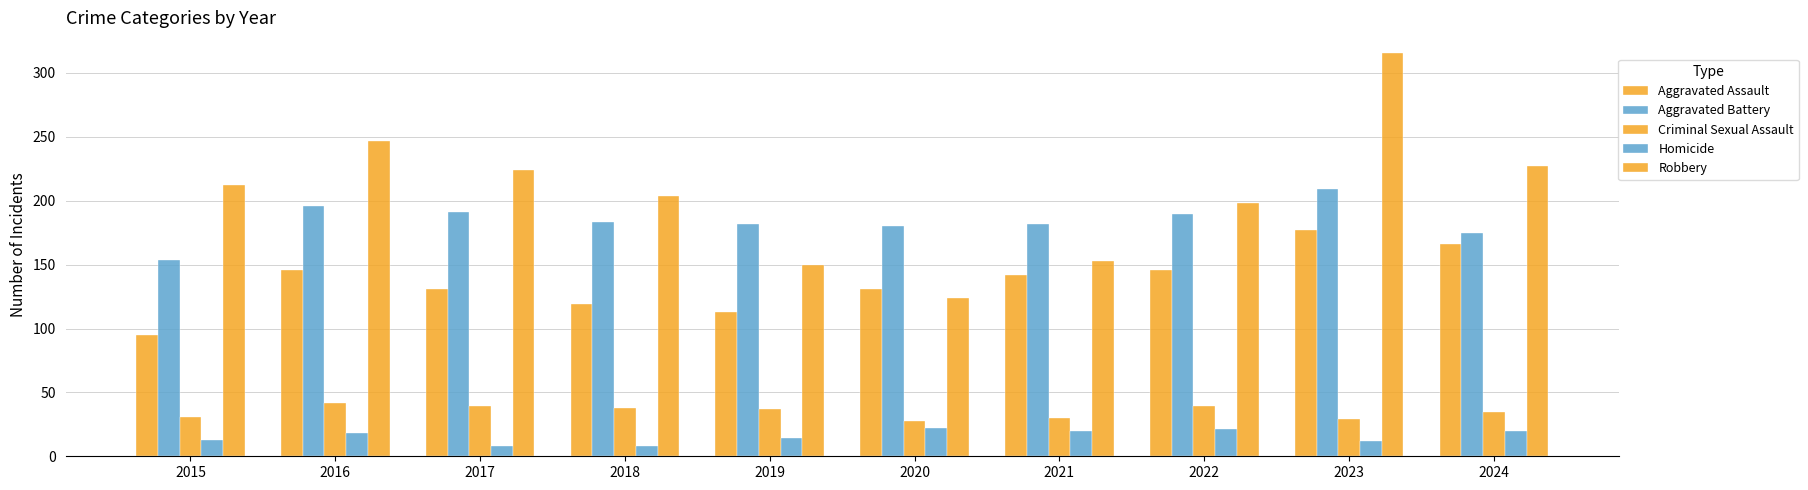

Where does the Robbery series first go above 212?

2016